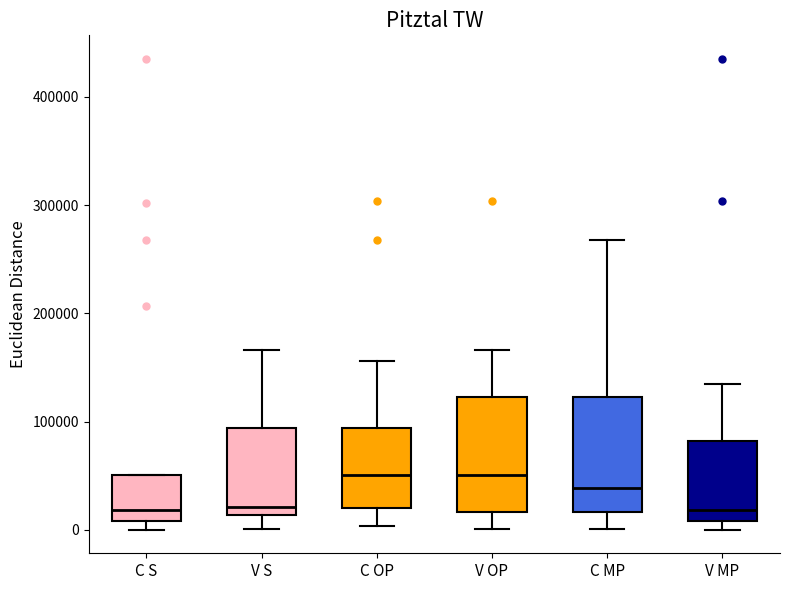

Where does the median line of the box for C OP sit on the y-axis? The values are not printed on the chart, so give them approximately, as read against the axis.

50000